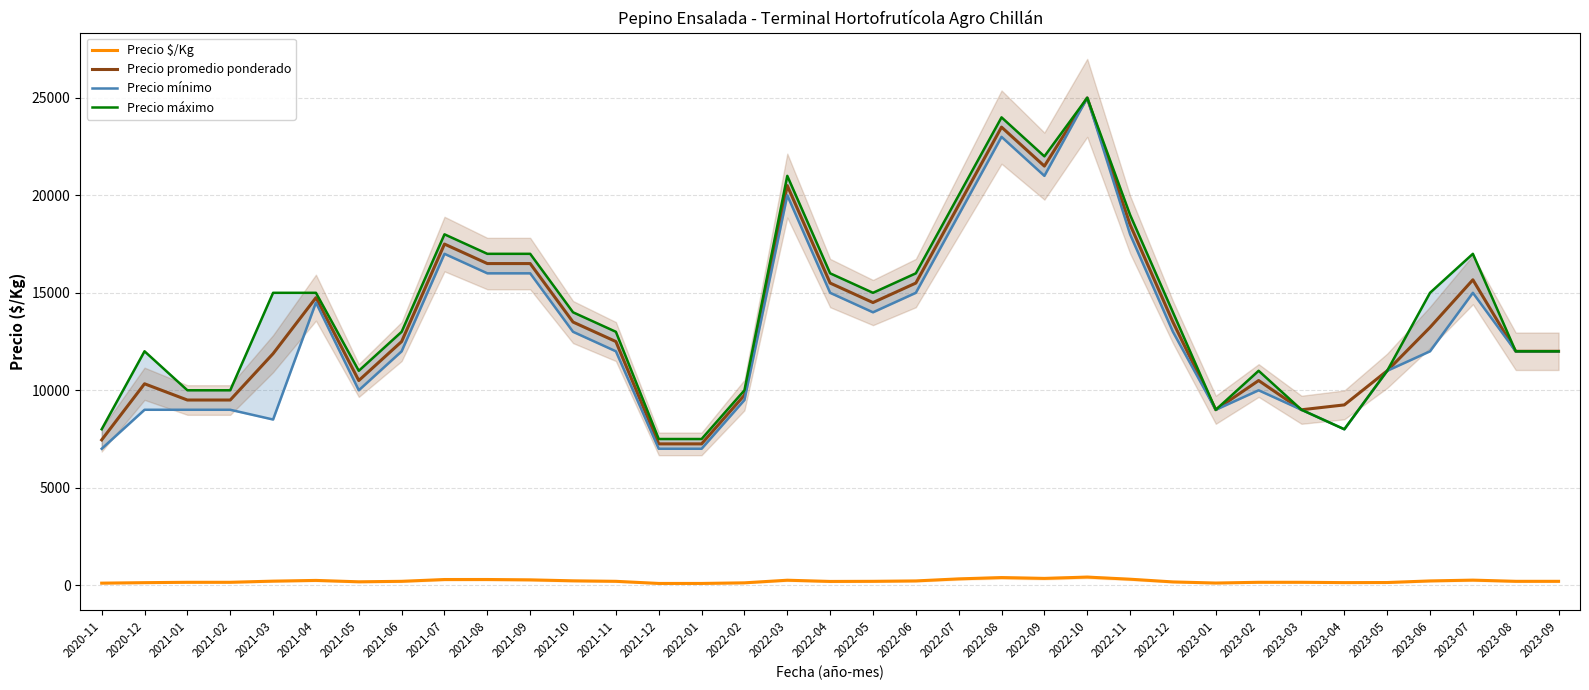

Which series has the largest total across all categories?

Precio máximo